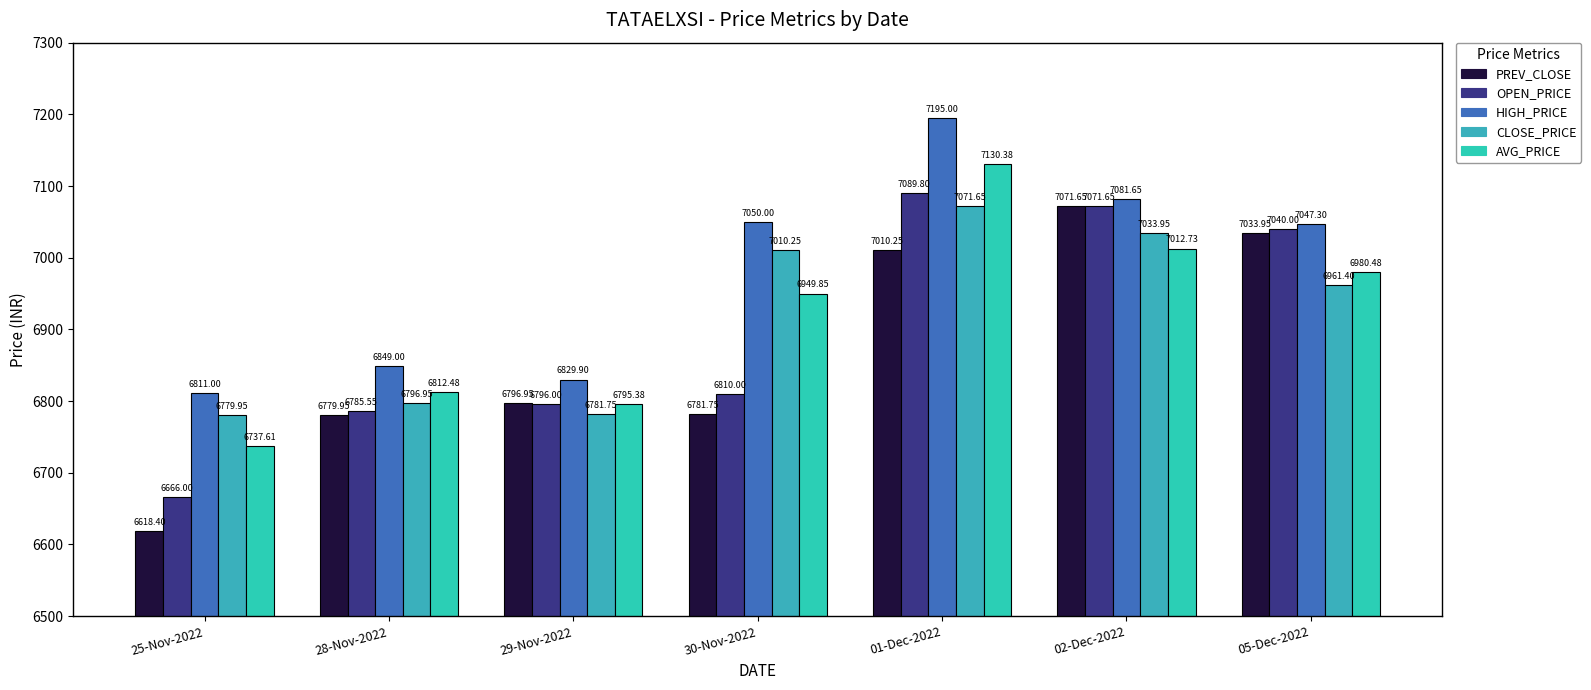

Reading left to right, transcribe all the data shown in this chart.

PREV_CLOSE: 6618.4	6779.9	6796.9	6781.8	7010.2	7071.6	7033.9
OPEN_PRICE: 6666.0	6785.6	6796.0	6810.0	7089.8	7071.6	7040.0
HIGH_PRICE: 6811.0	6849.0	6829.9	7050.0	7195.0	7081.6	7047.3
CLOSE_PRICE: 6779.9	6796.9	6781.8	7010.2	7071.6	7033.9	6961.4
AVG_PRICE: 6737.6	6812.5	6795.4	6949.9	7130.4	7012.7	6980.5